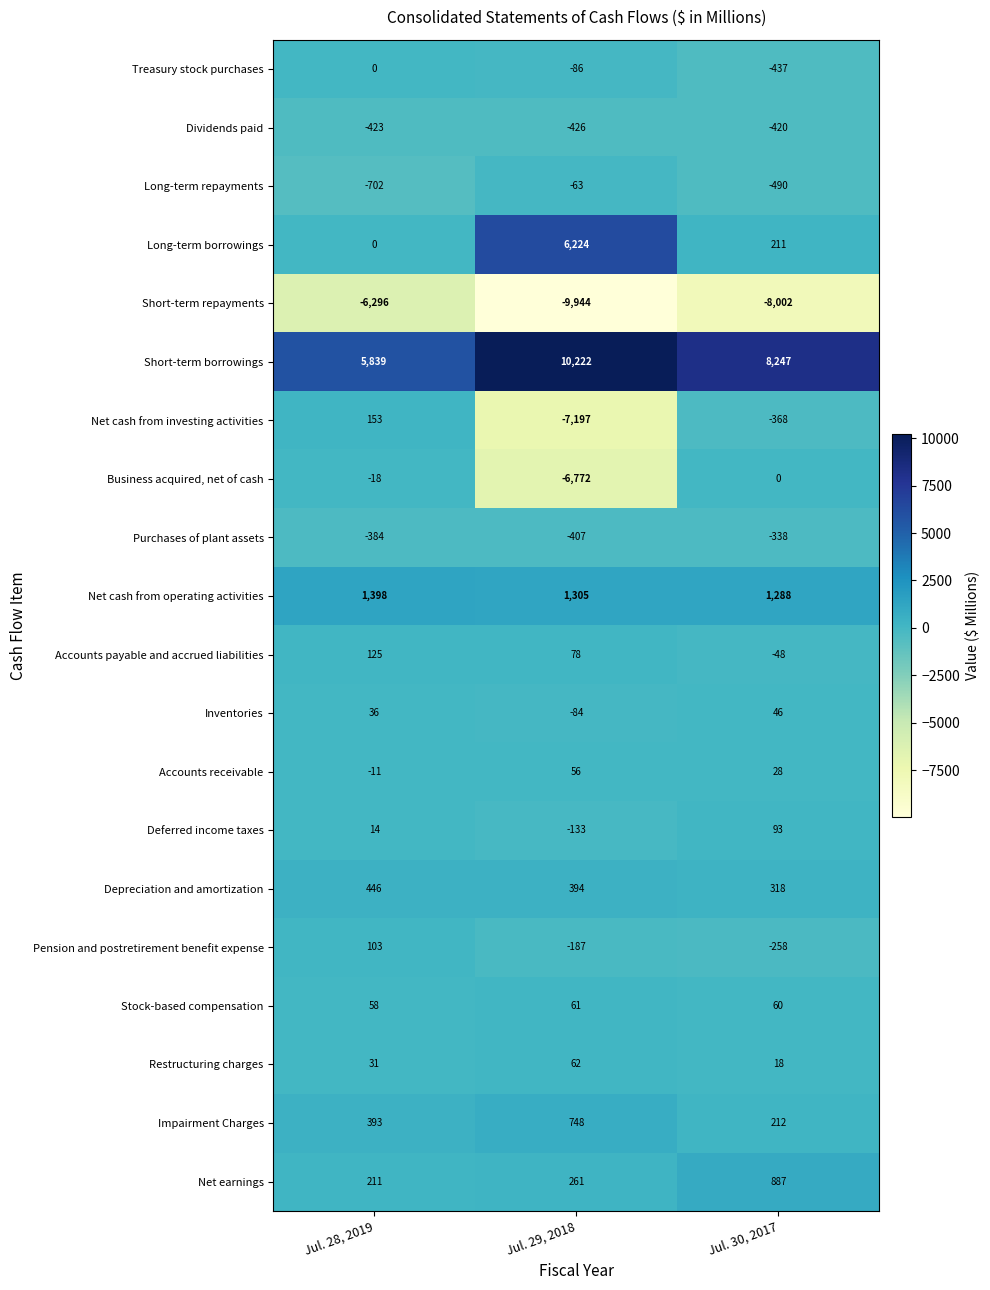

List the labels in order of Short-term repayments value, largest first.

Jul. 28, 2019, Jul. 30, 2017, Jul. 29, 2018